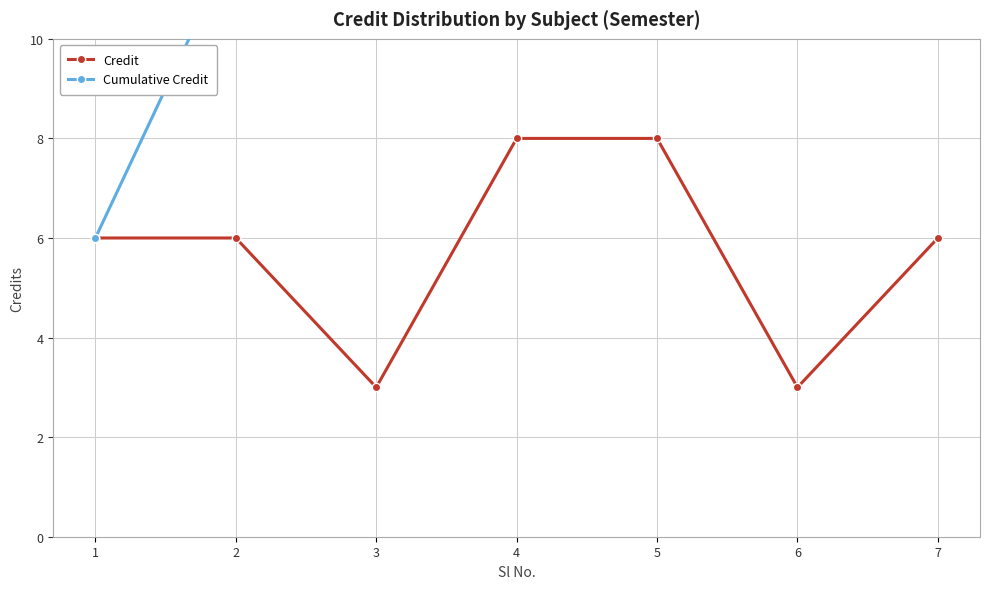

Reading left to right, extract all data points from this chart.

Credit: 6	6	3	8	8	3	6
Cumulative Credit: 6	12	15	23	31	34	40